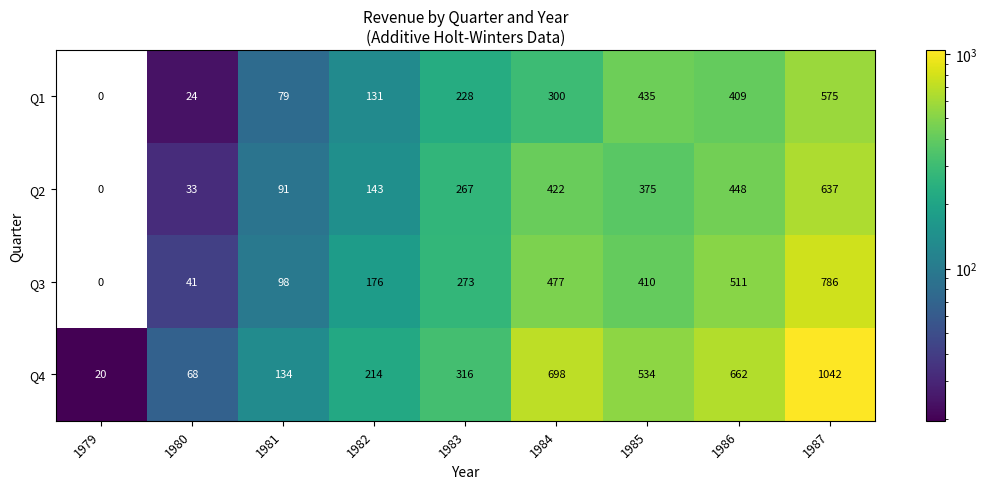

At which category is the sum across all series the highest?

1987